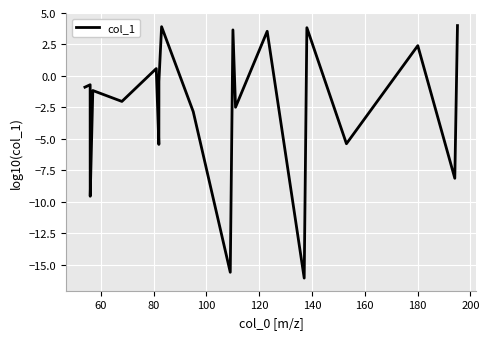

What is the maximum value shown in the chart?

4.0